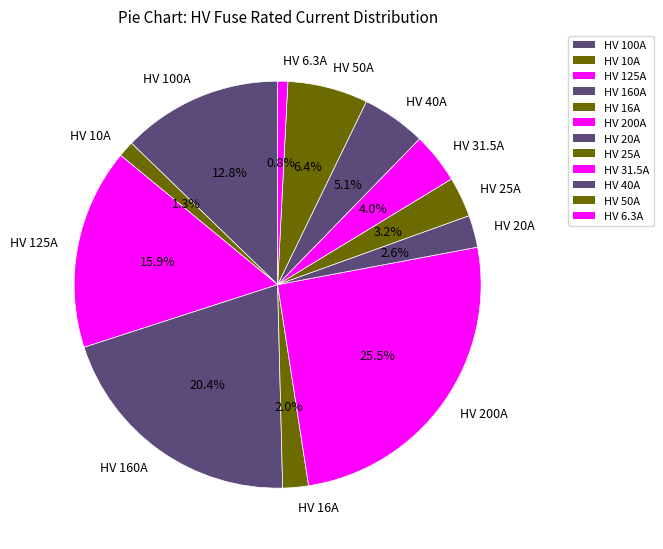

How many slices are in this pie chart?

12